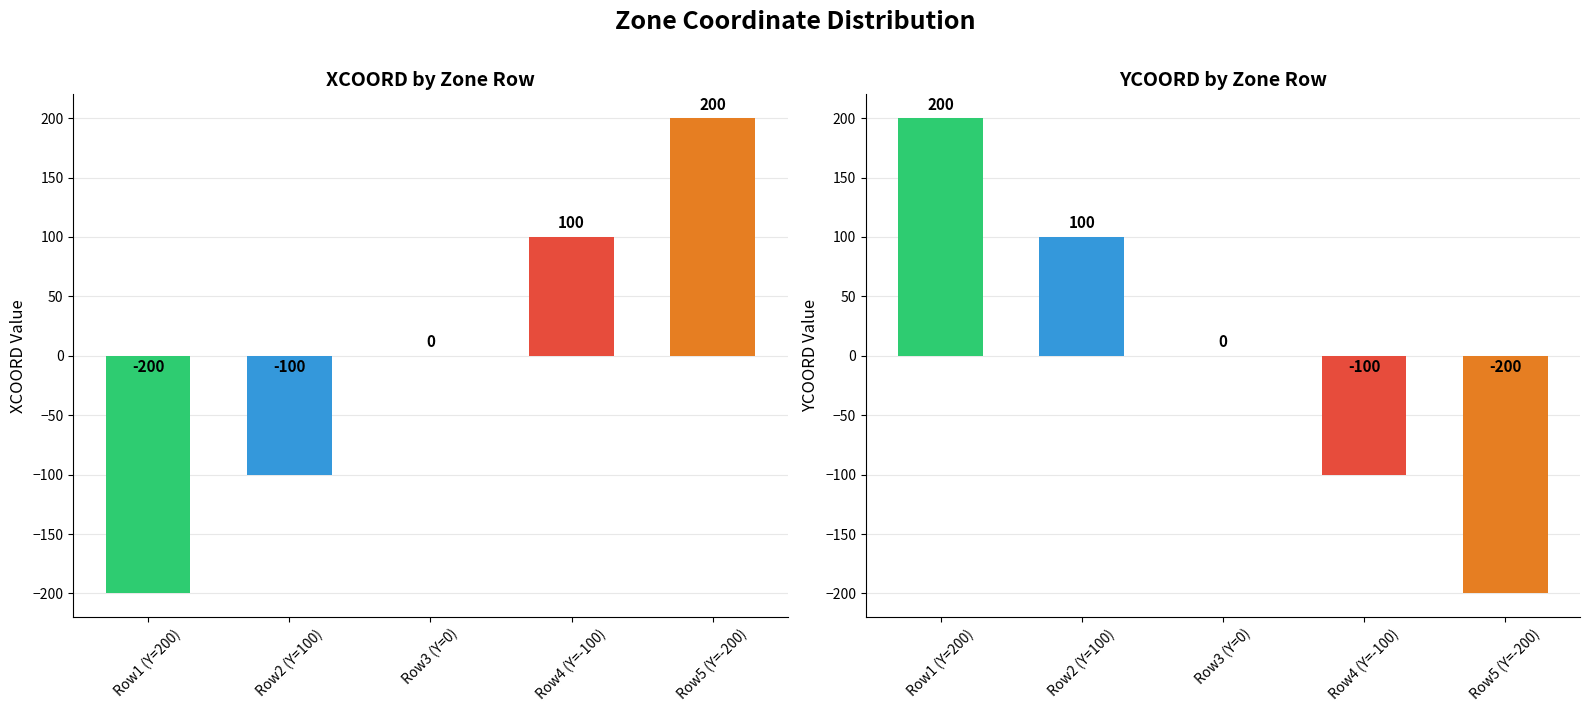

How many values in YCOORD are below zero?

2